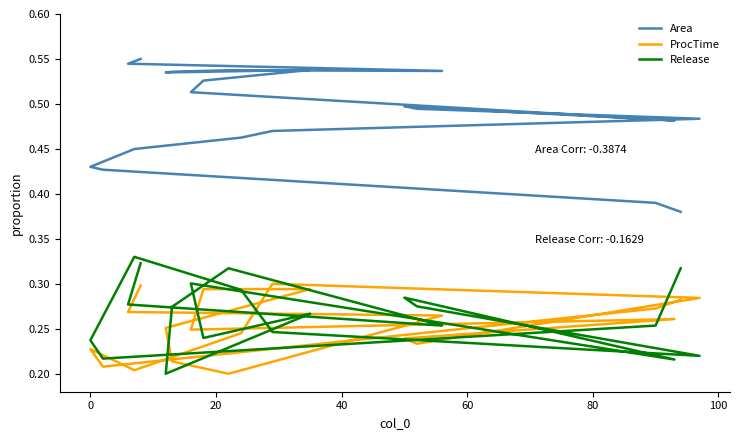

The value of Release at 12 is 0.3. True or false?

False